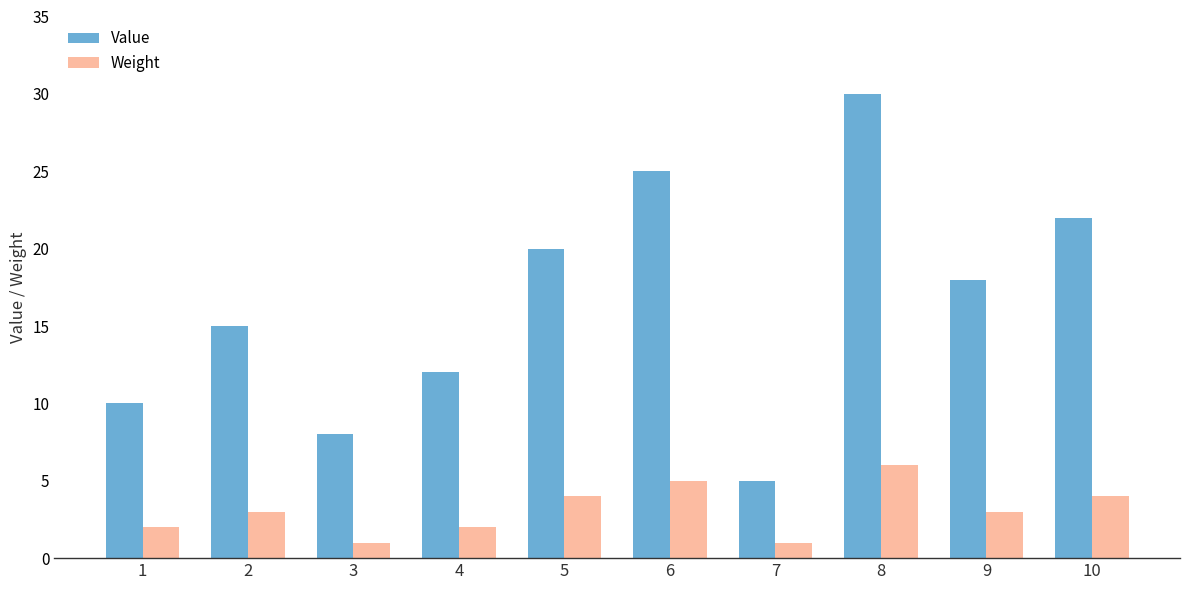

Does the chart contain stacked bars?

No